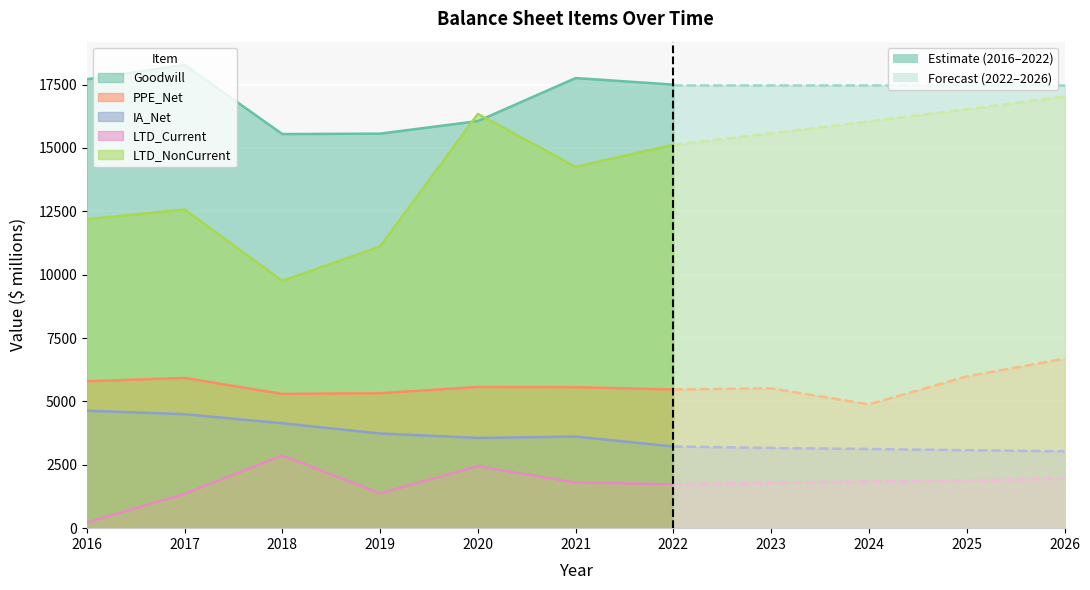

Between 2019 and 2025, which is larger?

2025